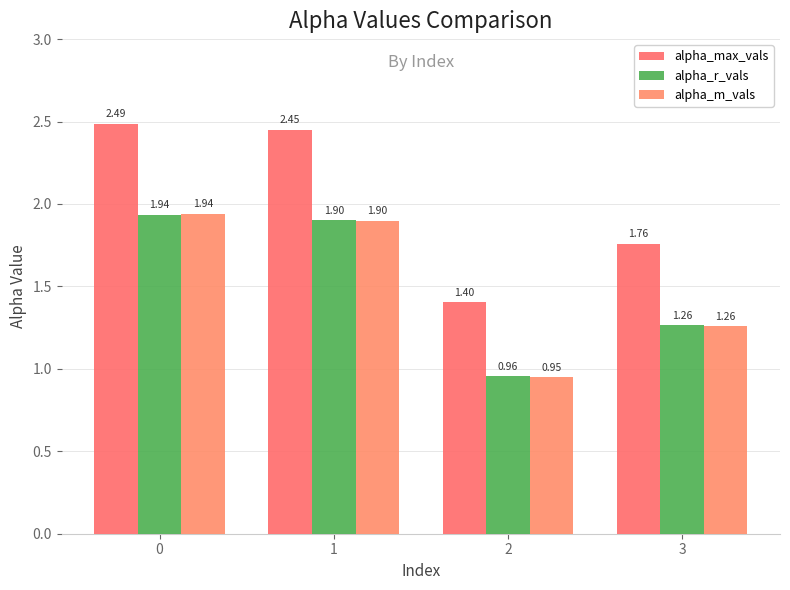

What is the spread (max minus min) of values at 0?

0.6